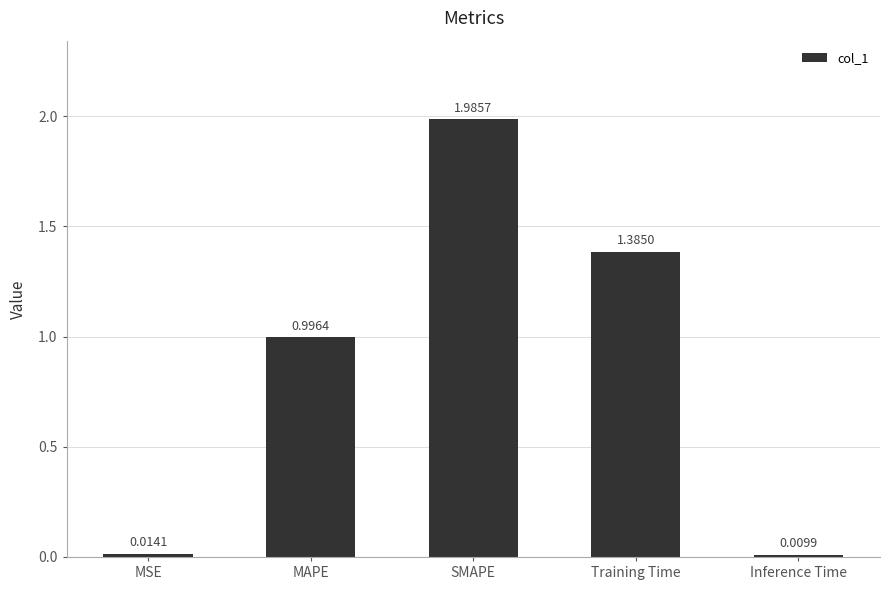

What is the sum of all values?

4.4